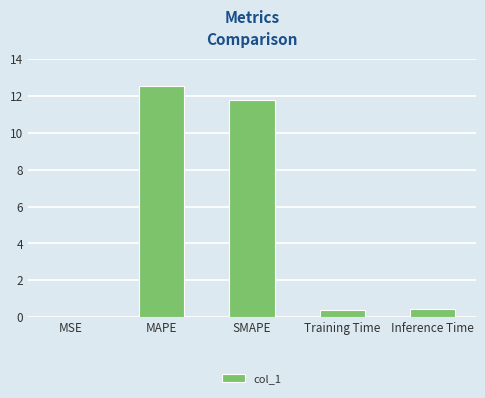

Which has a higher value, Training Time or MAPE?

MAPE